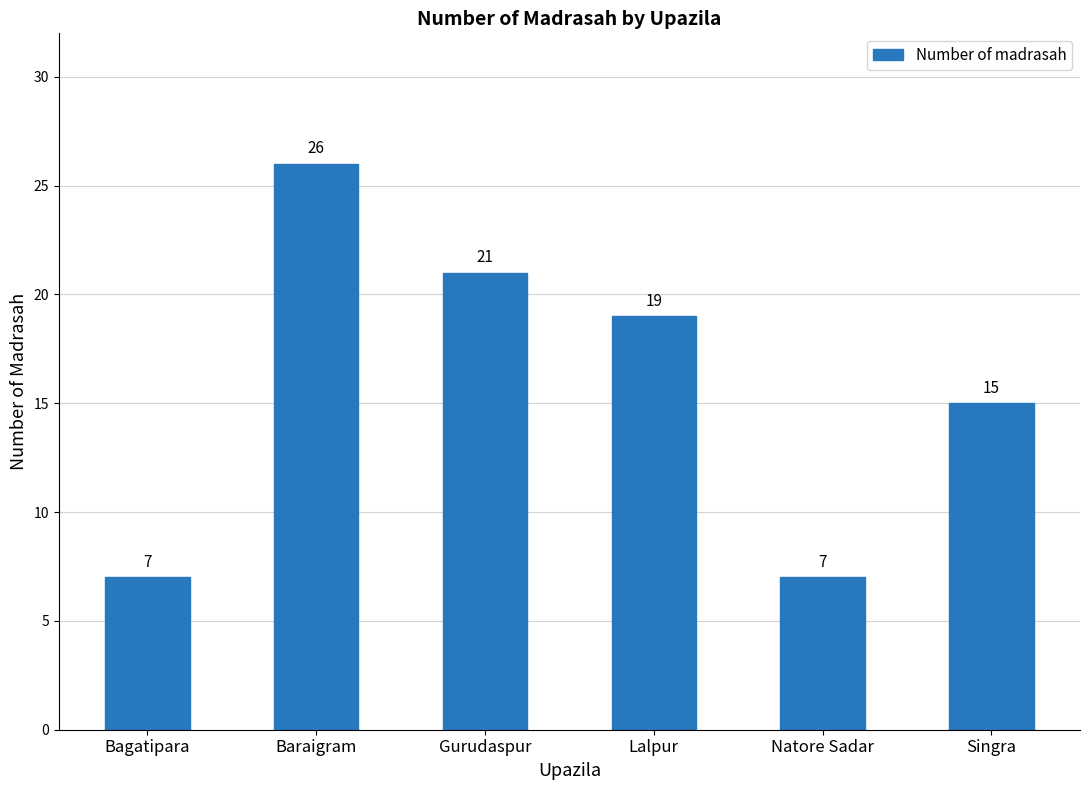

How many series are shown in this chart?

1